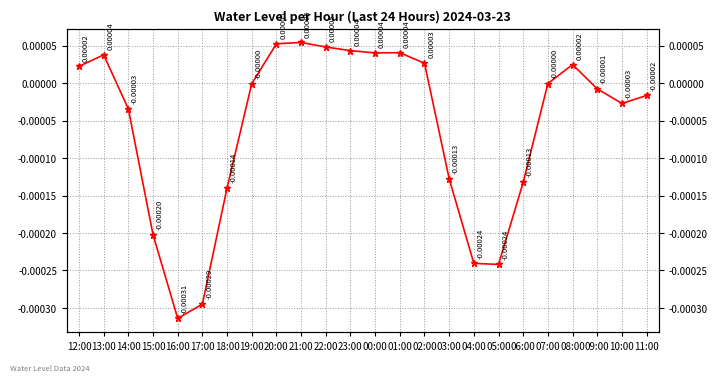

How many categories are shown in the chart?

24